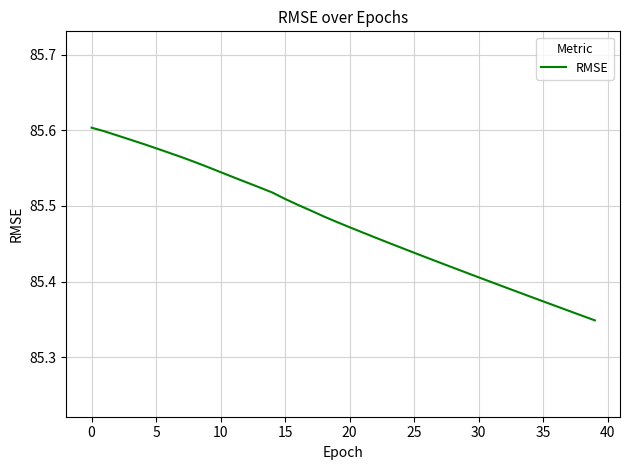

Which label corresponds to the smallest value in the chart?

39